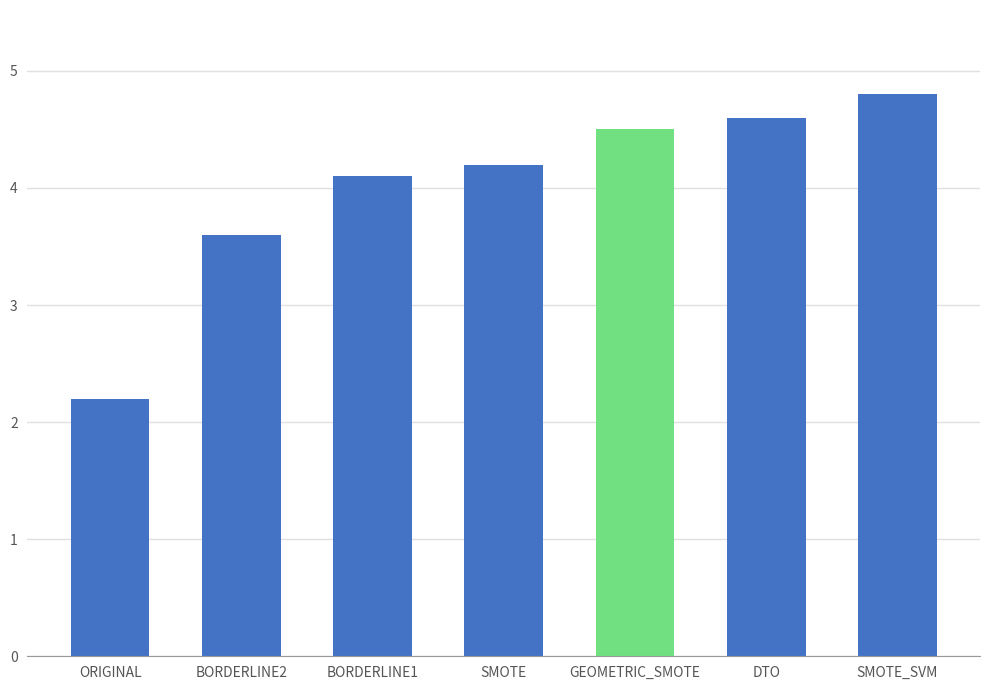

Which has a higher value, GEOMETRIC_SMOTE or BORDERLINE1?

GEOMETRIC_SMOTE